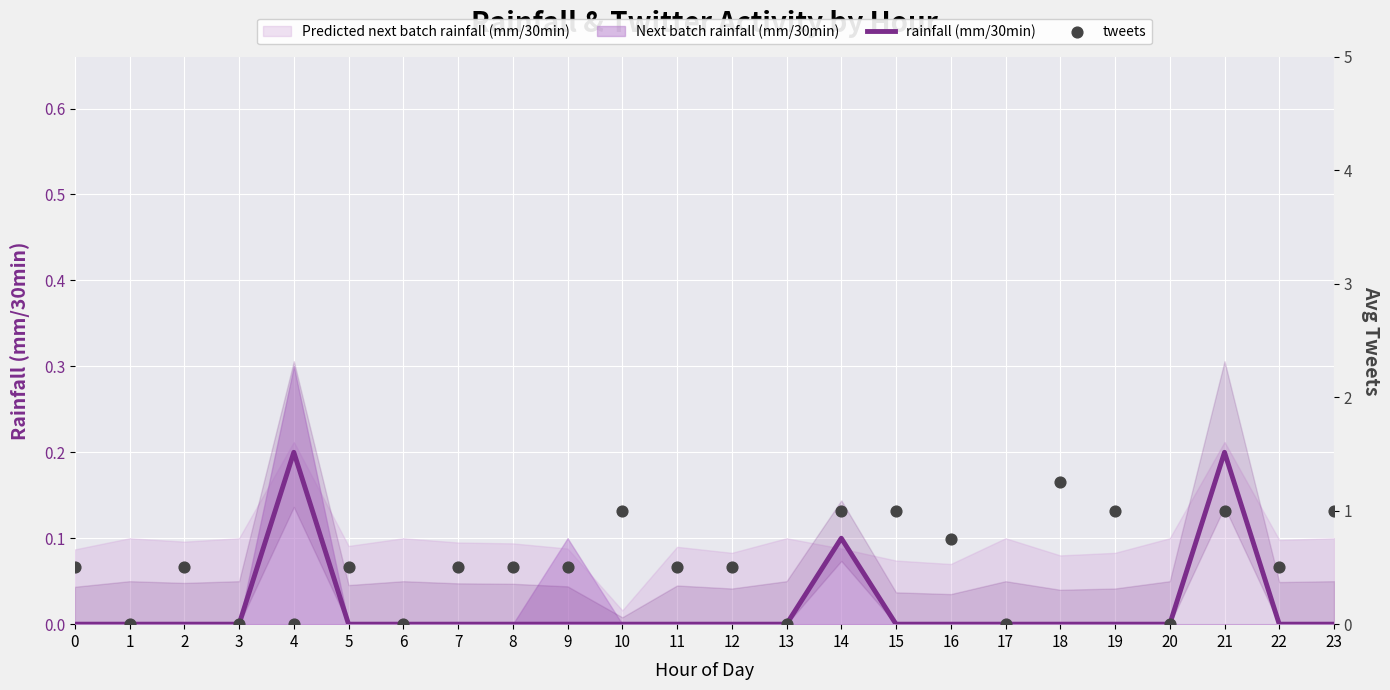

At which category is the sum across all series the highest?

18